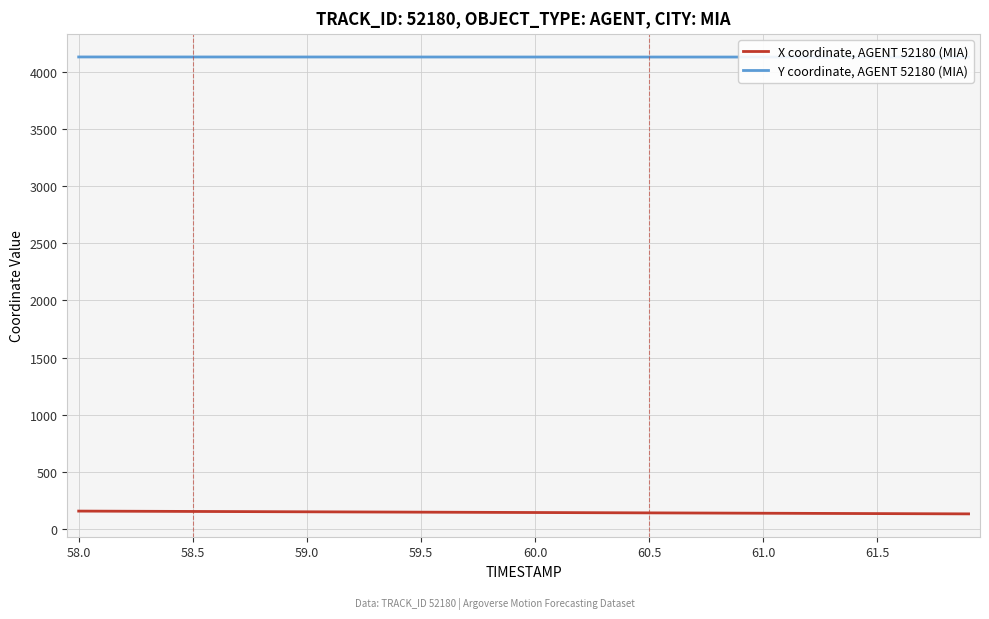

What is the lowest value of the X coordinate, AGENT 52180 (MIA) series?

132.4